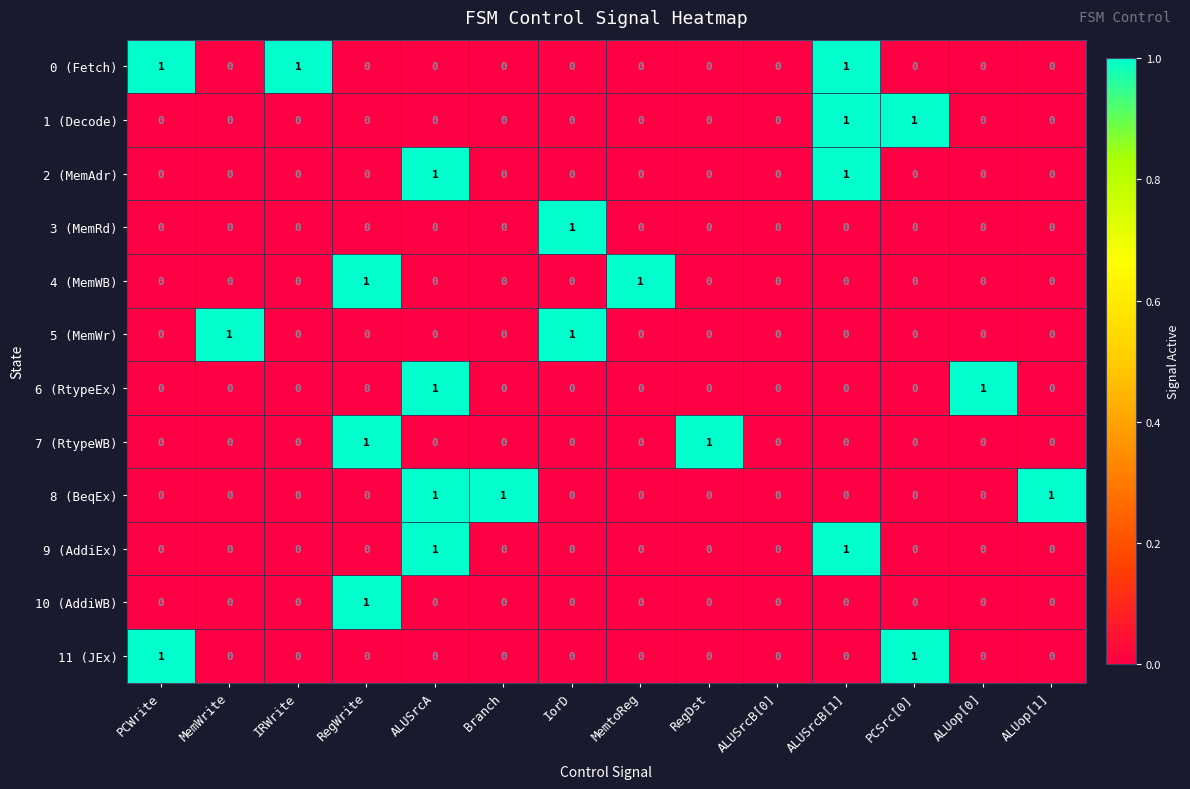

How many 0 (Fetch) values are between 0 and 1?

14